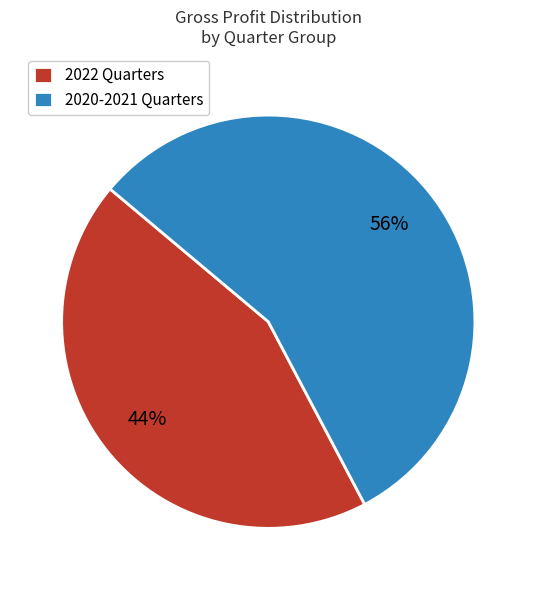

How many slices are in this pie chart?

2